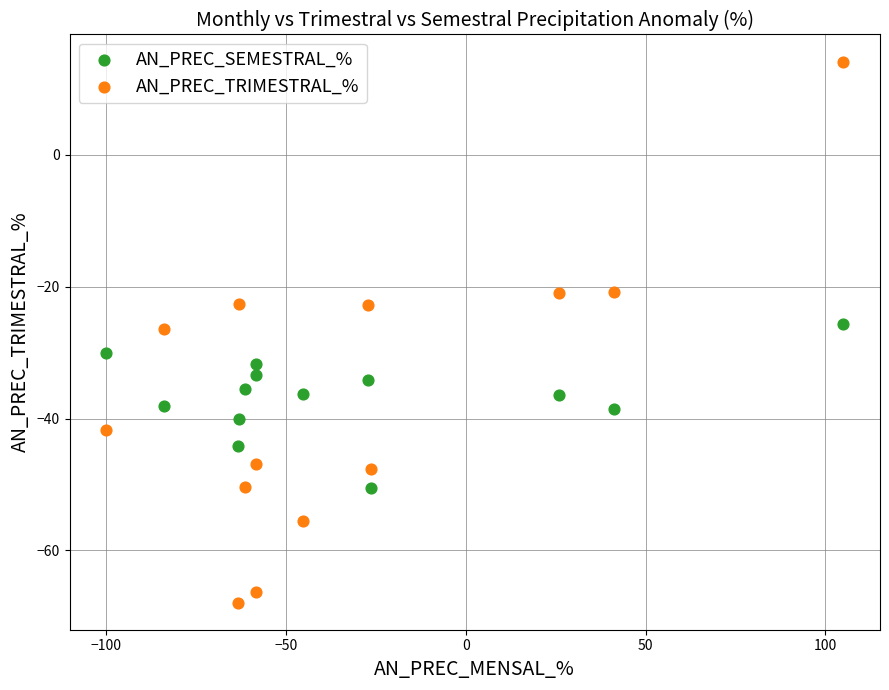

Across all data points, what is the range of Y values (max minus min)?

82.1